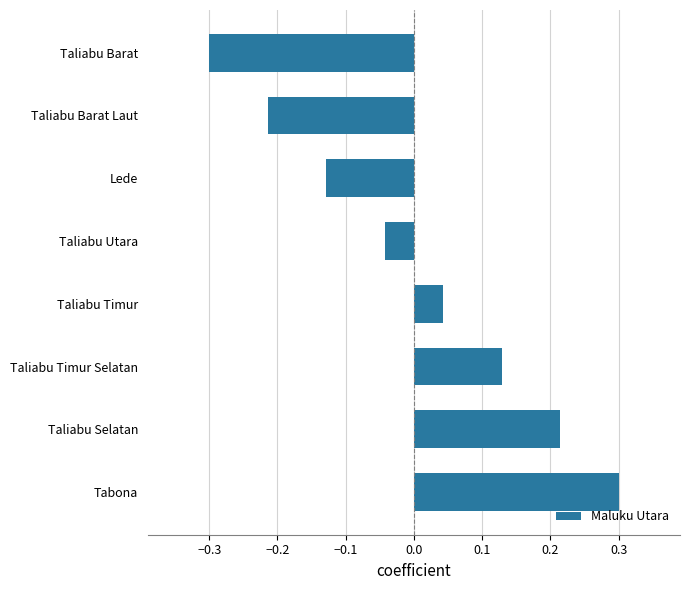

Are the bars grouped side by side (vs. stacked)?

No